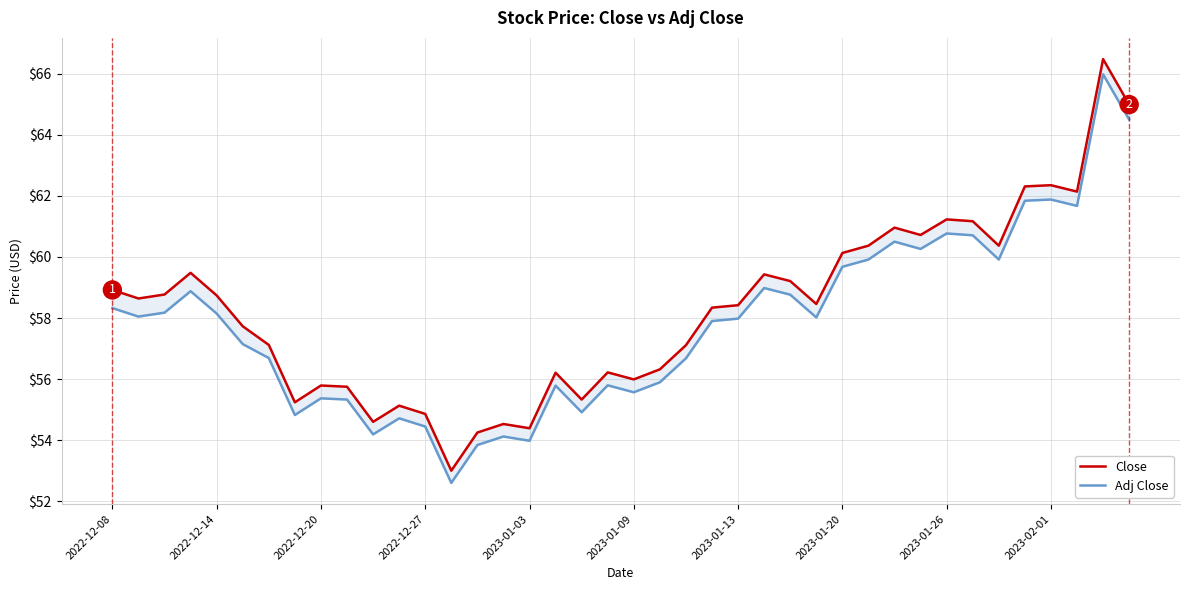

What is the lowest value of the Adj Close series?

52.6